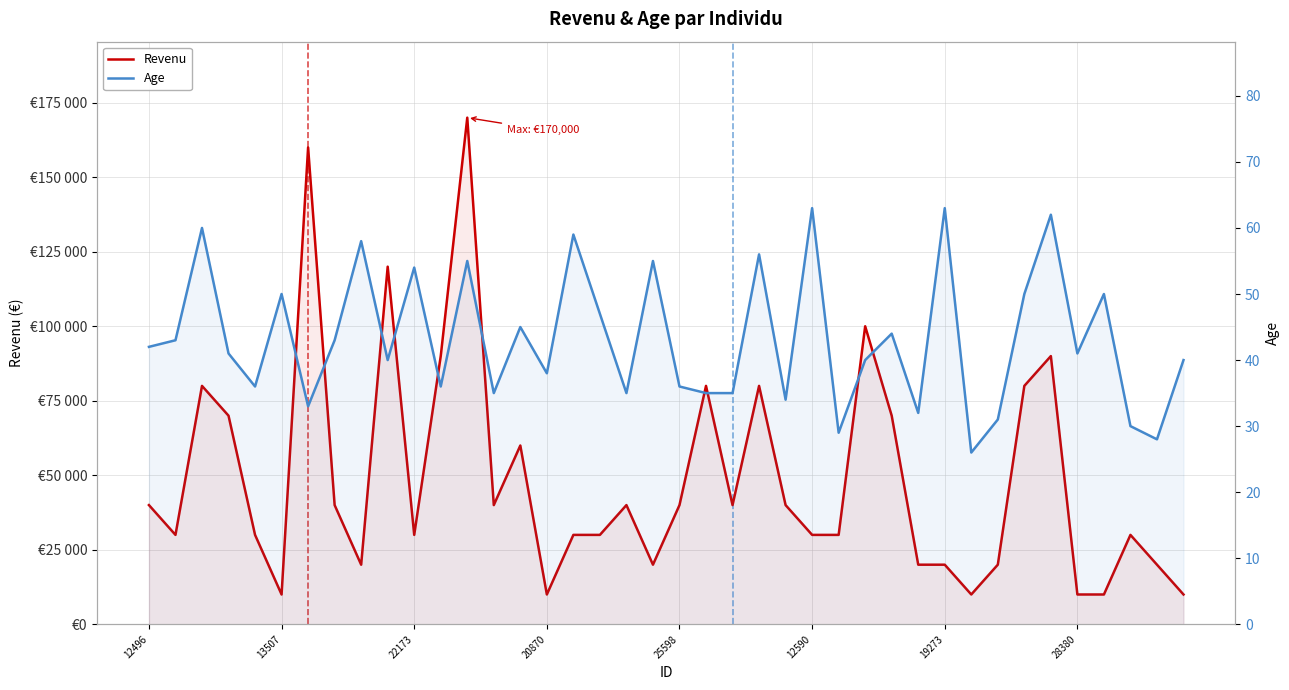

In Age, how many points are lower than both neighbors (excluding endpoints)?

13